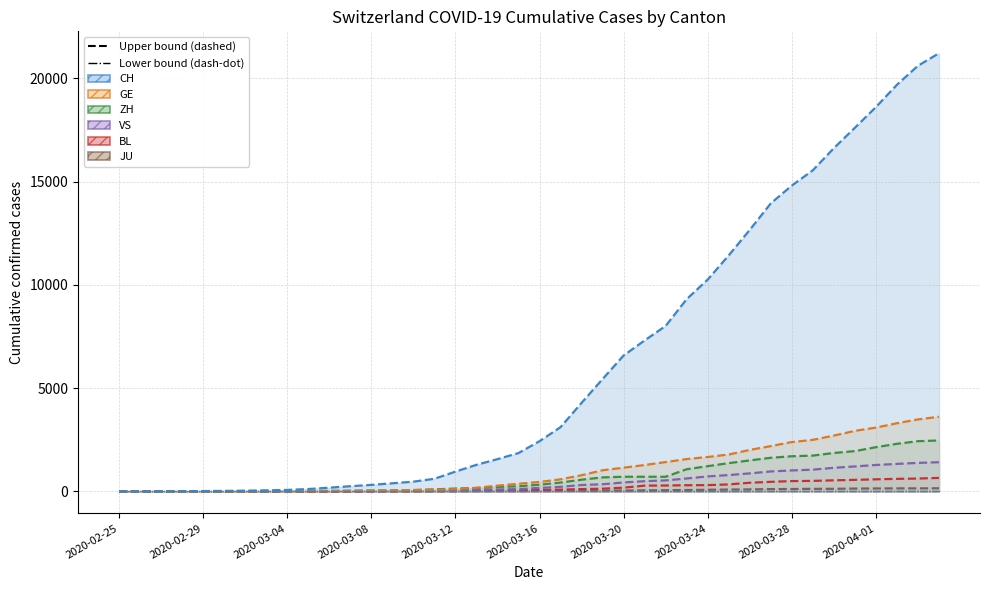

Between 2020-03-14 and 2020-03-28, which is larger?

2020-03-28